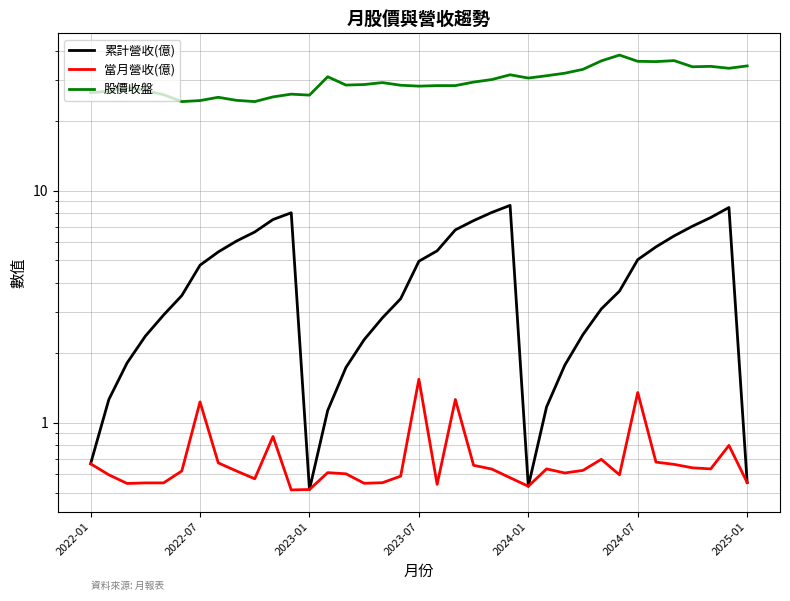

Where is the first local minimum for 累計營收(億)?

2023-01